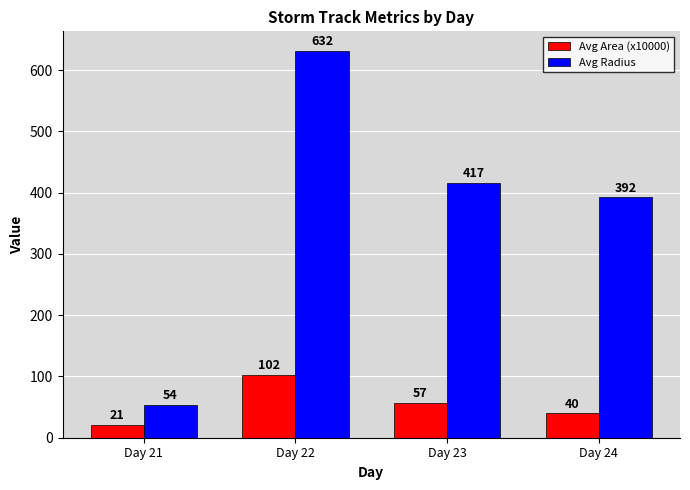

The Avg Radius series shows 603.9 at Day 23. True or false?

False